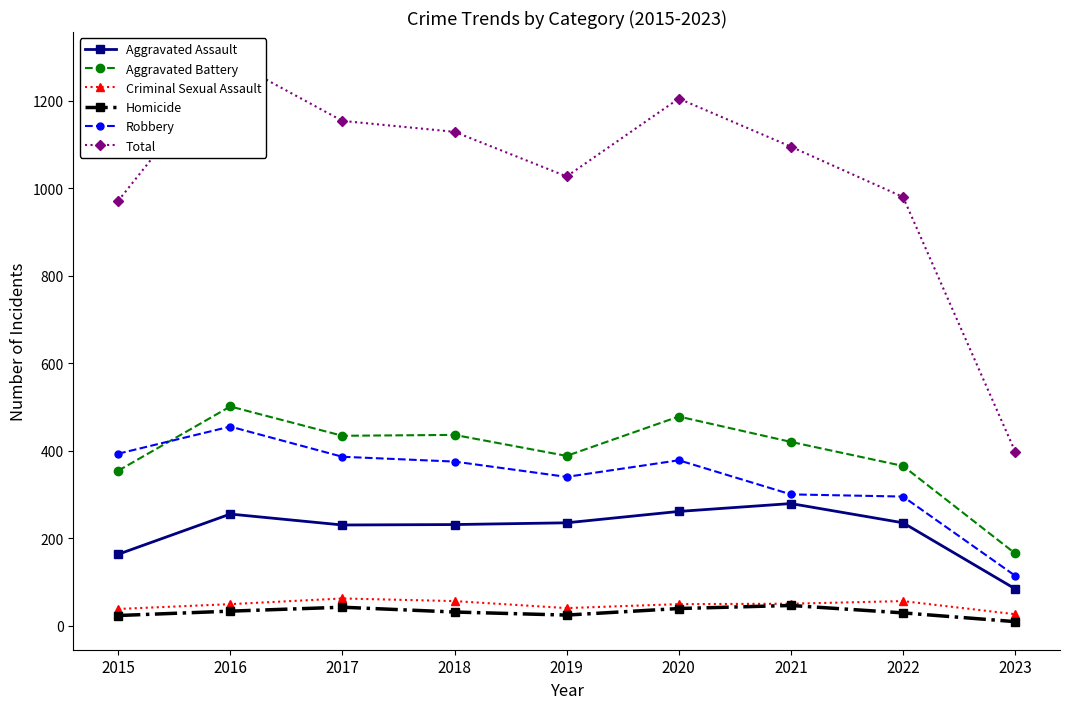

True or false: Robbery has a value of 378 at 2020.

True